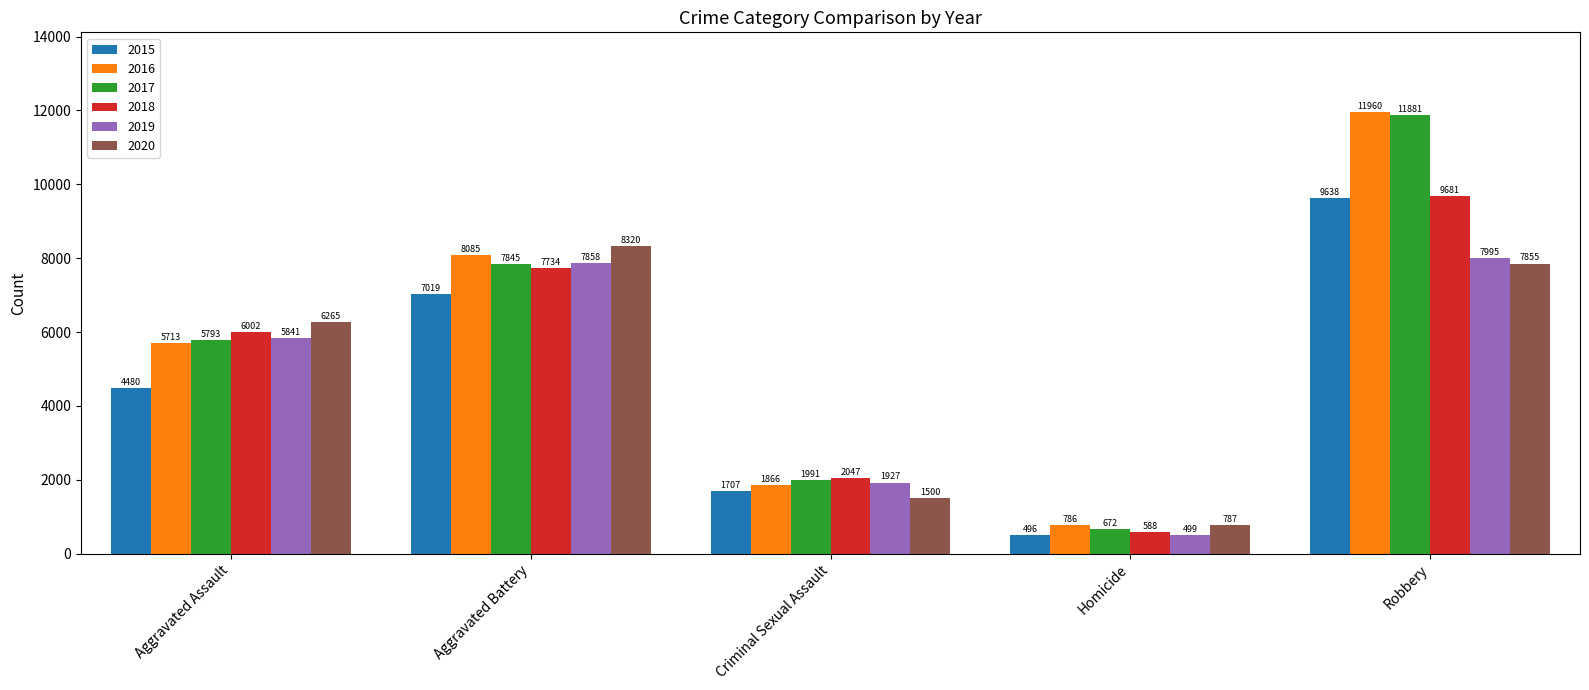

Which series has the widest spread of values?

2017